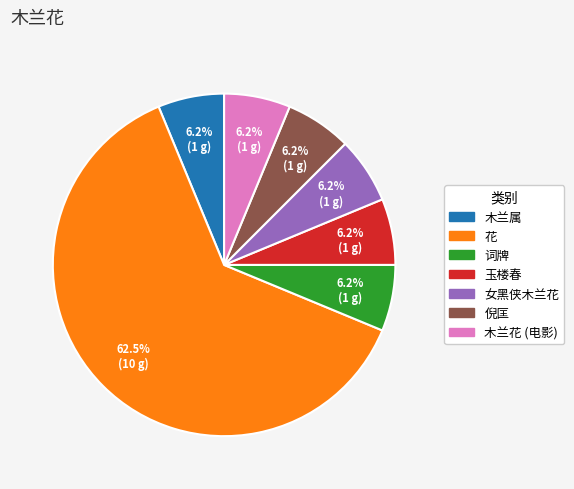

What is the largest slice in the pie chart?

花